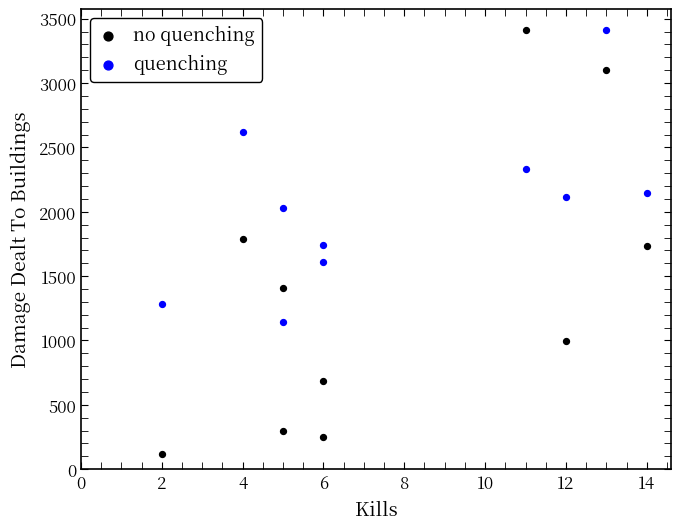

What is the X range (max minus min) for the scatter plot?

12.0